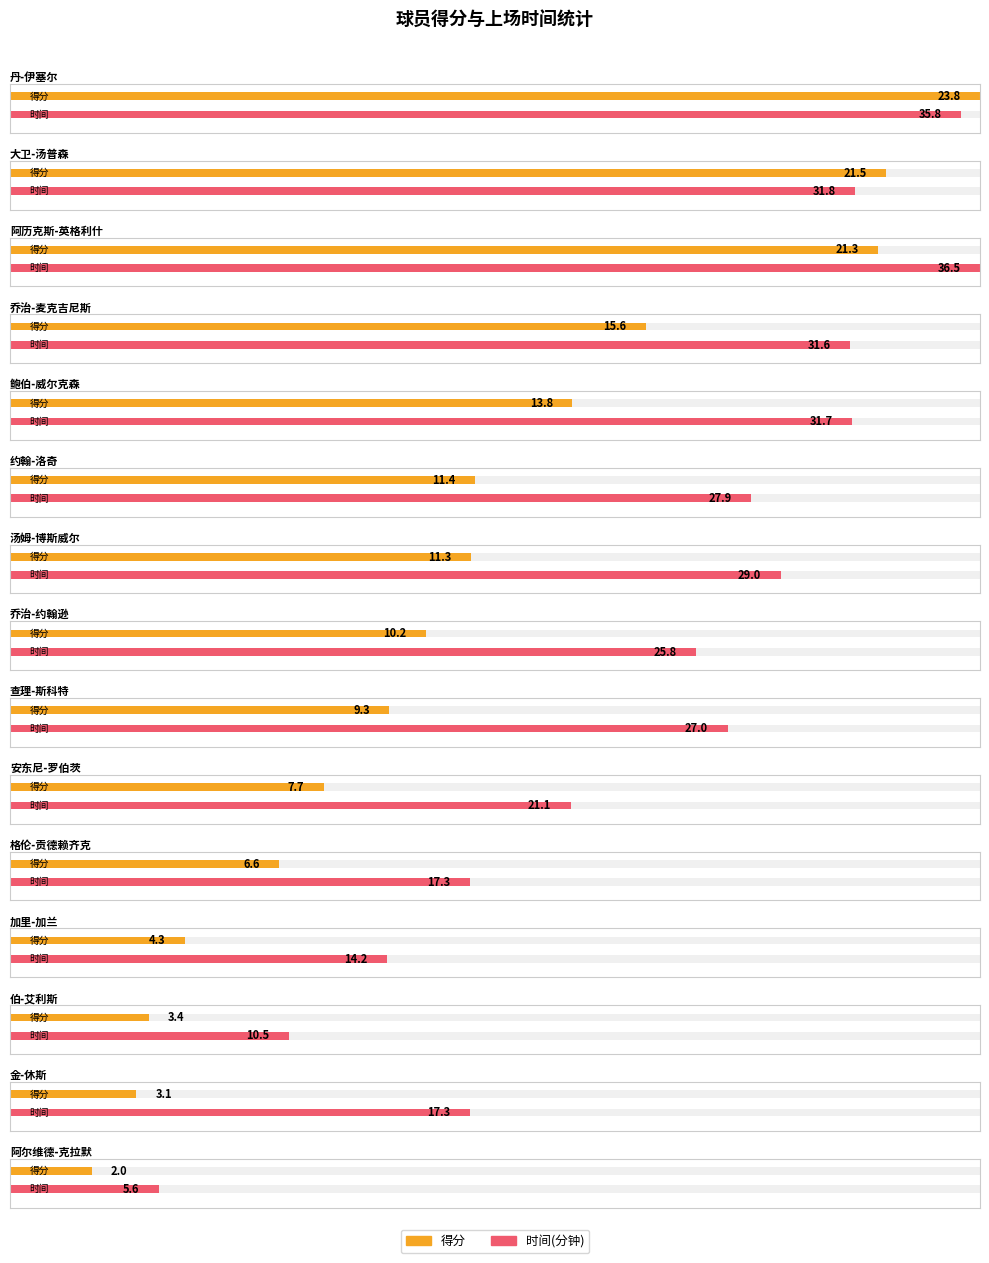

How many data points does each series have?

15